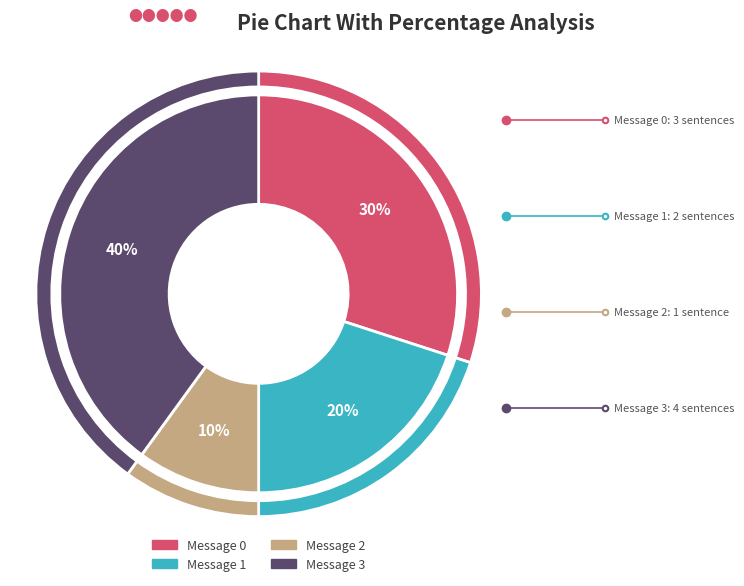

What percentage is the Message 0 slice, to the nearest percent?

30%